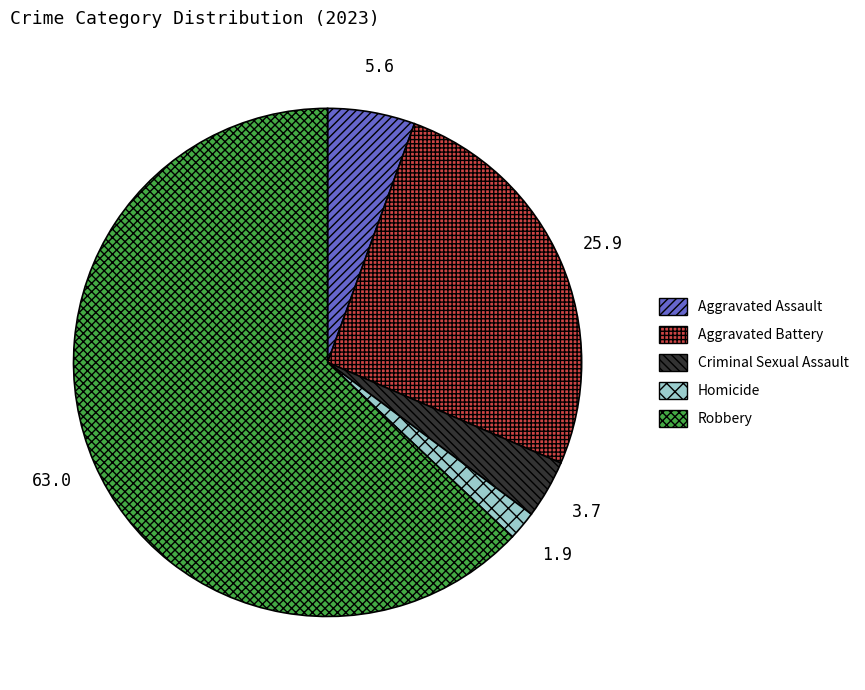

What is the ratio of the value at Robbery to the value at Homicide?

34.0